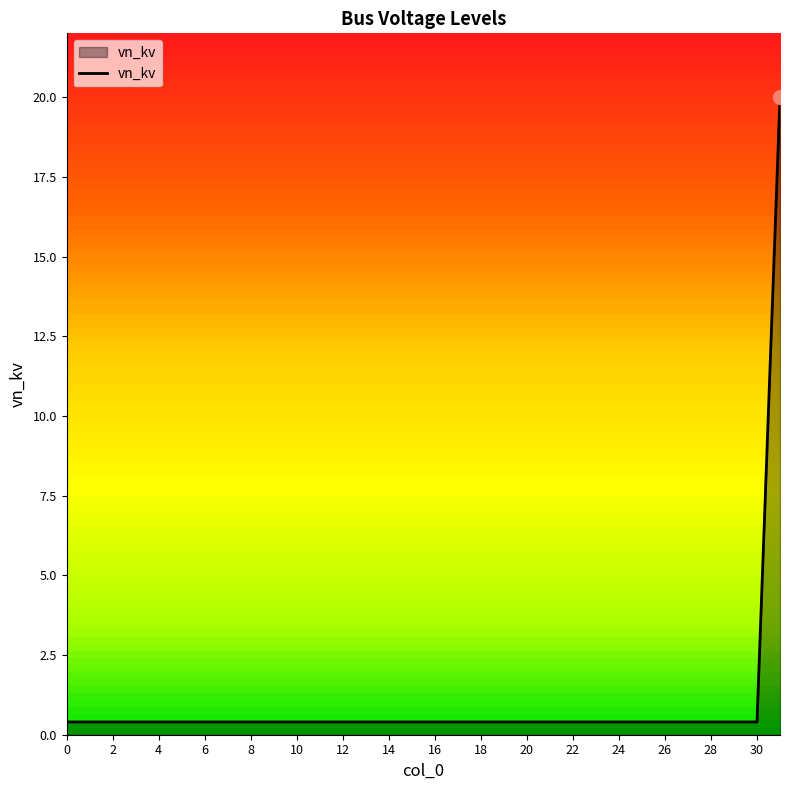

What is the maximum value shown in the chart?

20.0